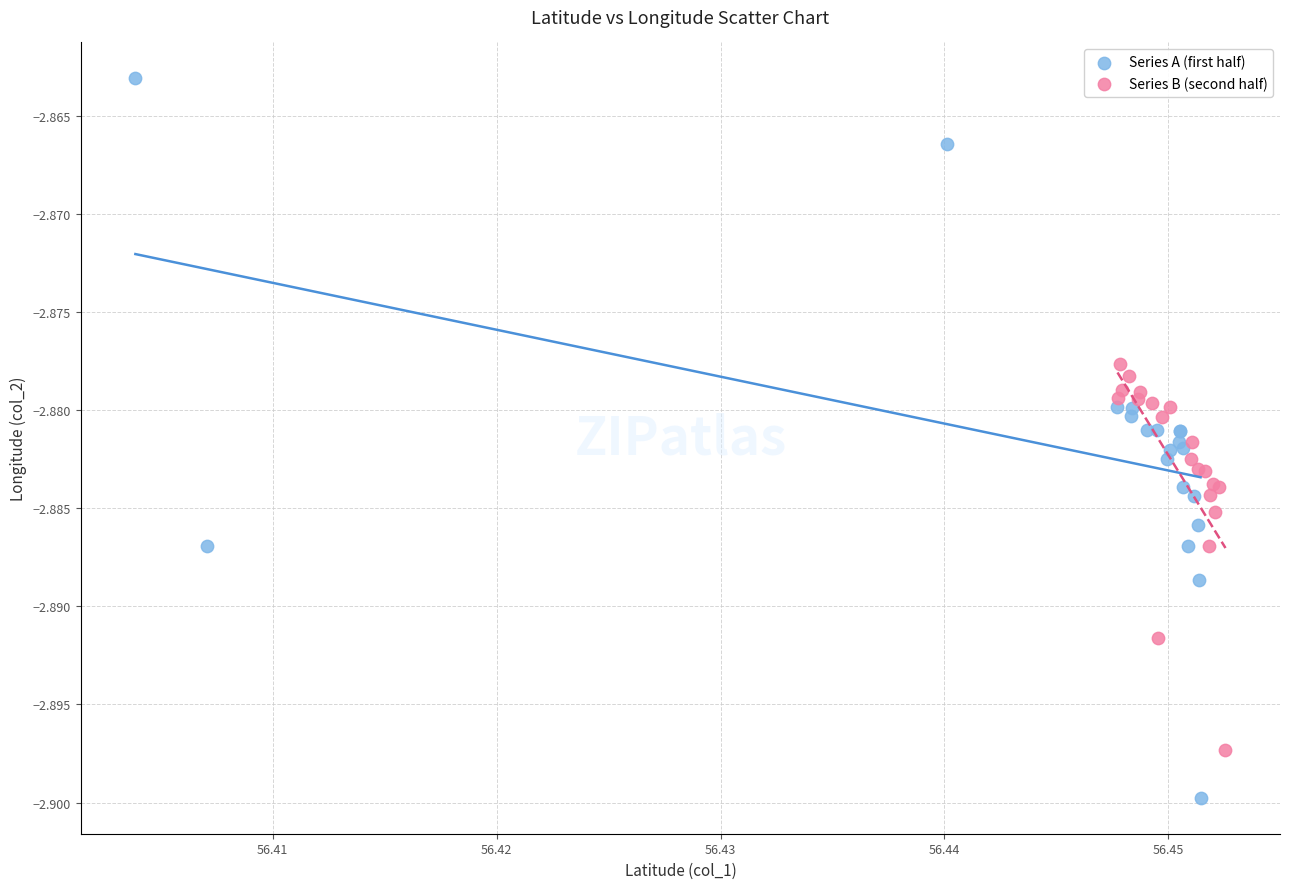

What are all the series names shown in the legend?

Series A (first half), Series B (second half)